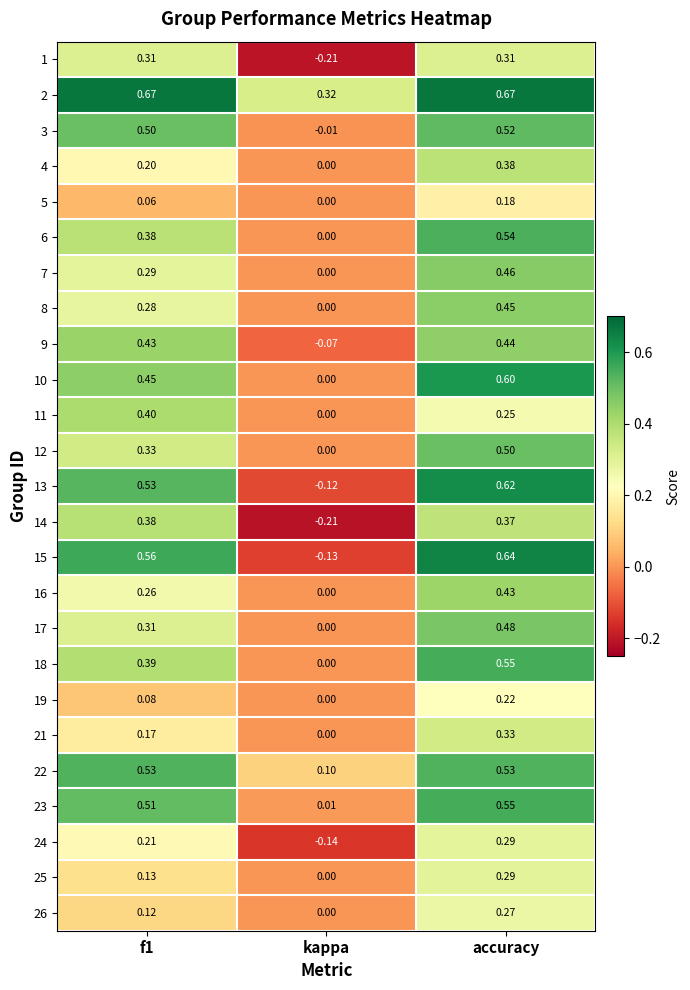

Is the value of 16 at f1 greater than the value of 7 at f1?

No